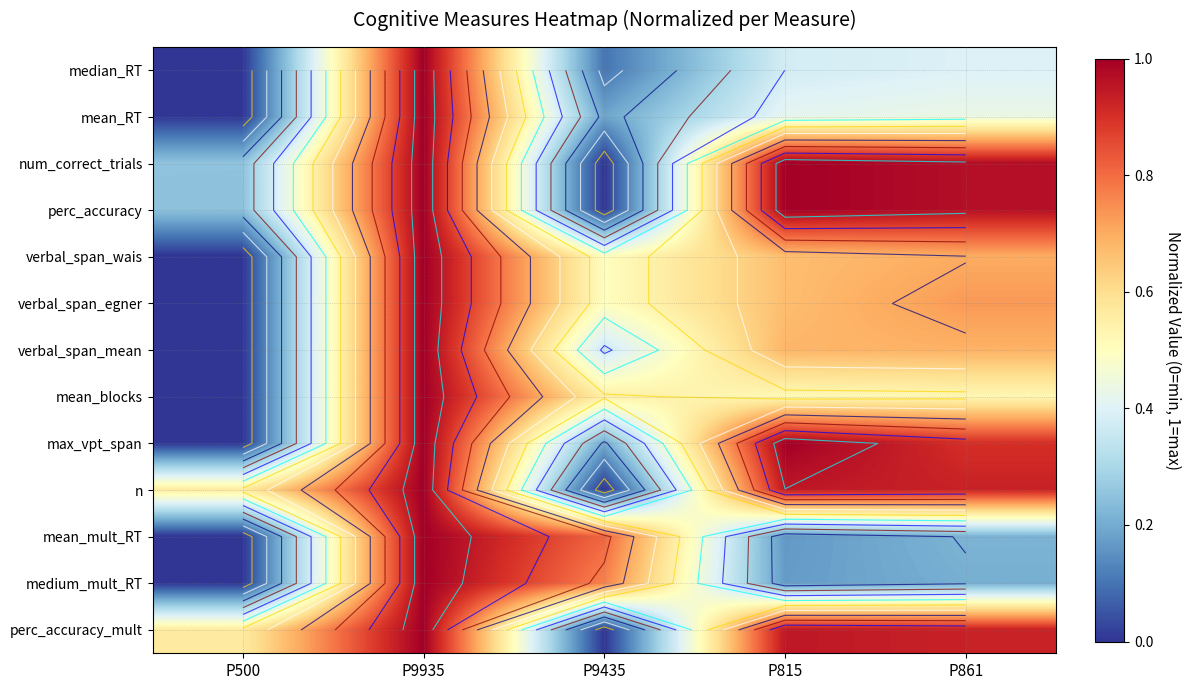

What is the difference between the maximum and minimum values in the n series?

1.0